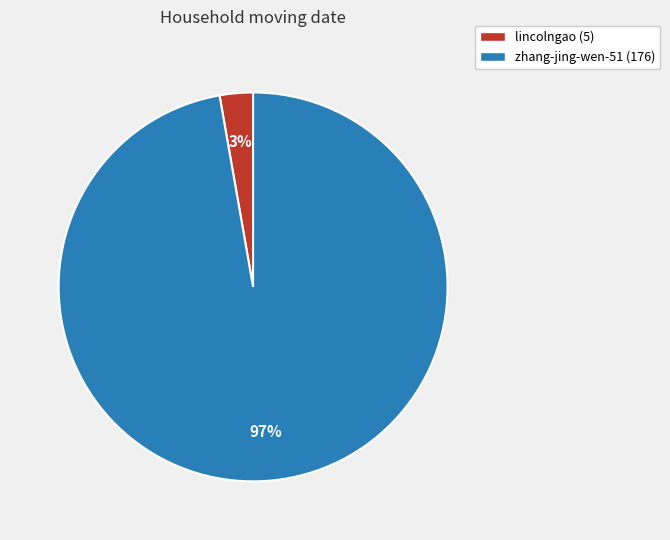

How many slices are in this pie chart?

2